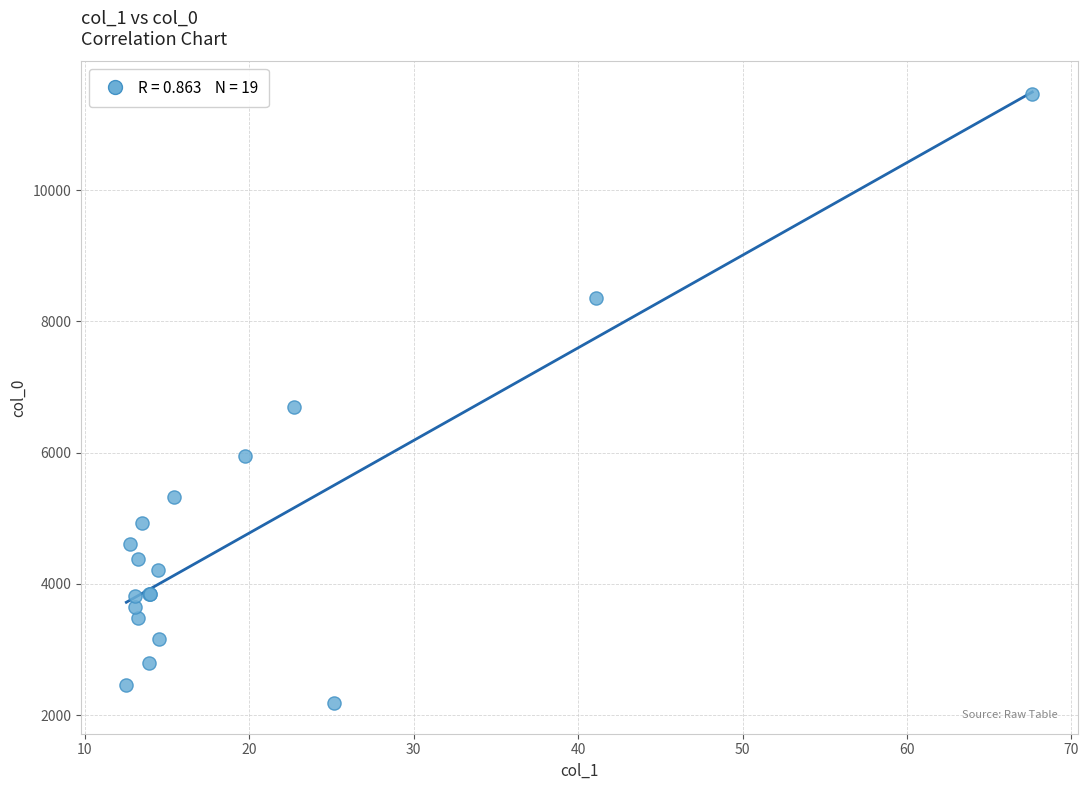

What Y value in the scatter plot is closest to 6825?

6699.5